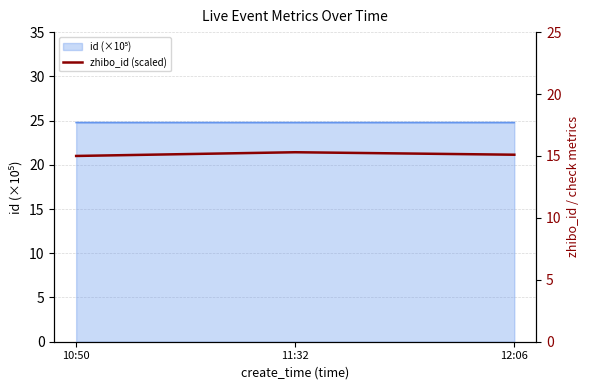

Which category has the highest value across all series?

11:32